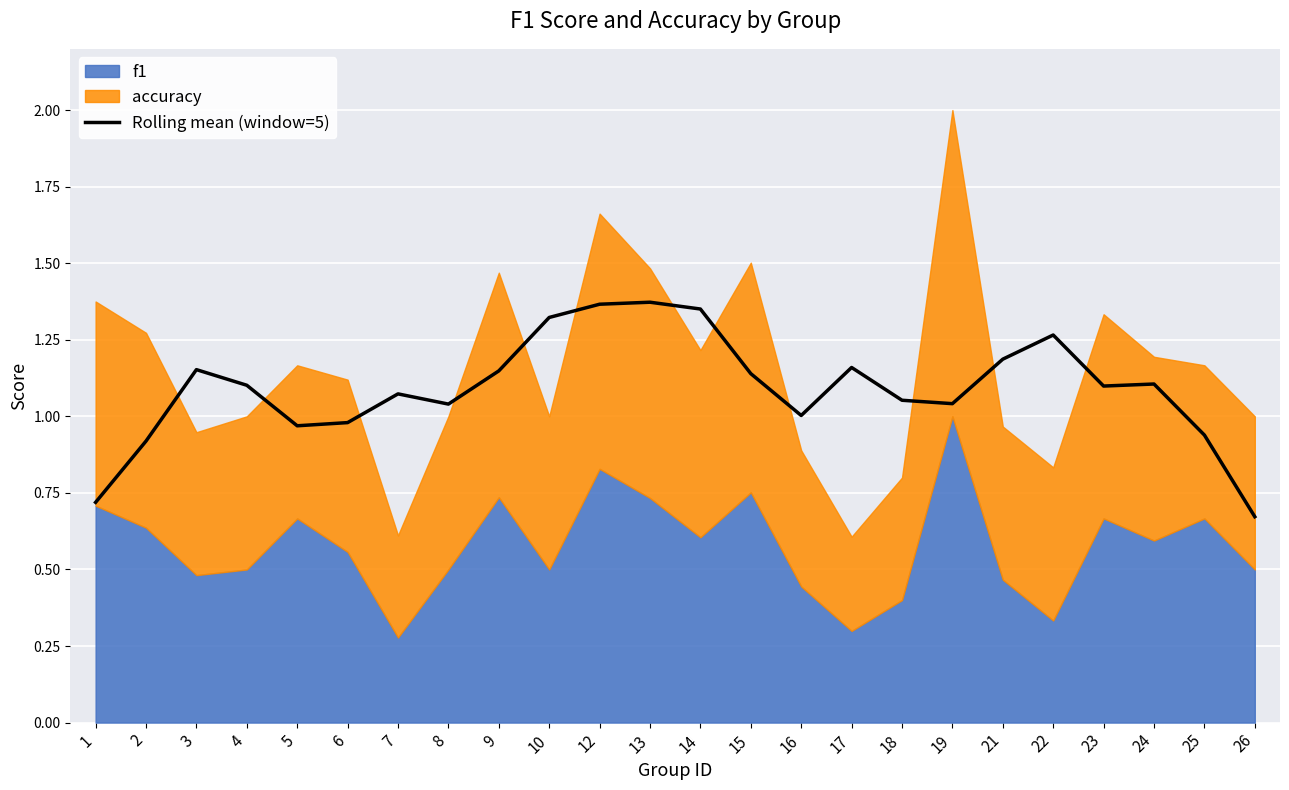

True or false: Rolling mean (window=5) has a value of 0.2 at 26.

False